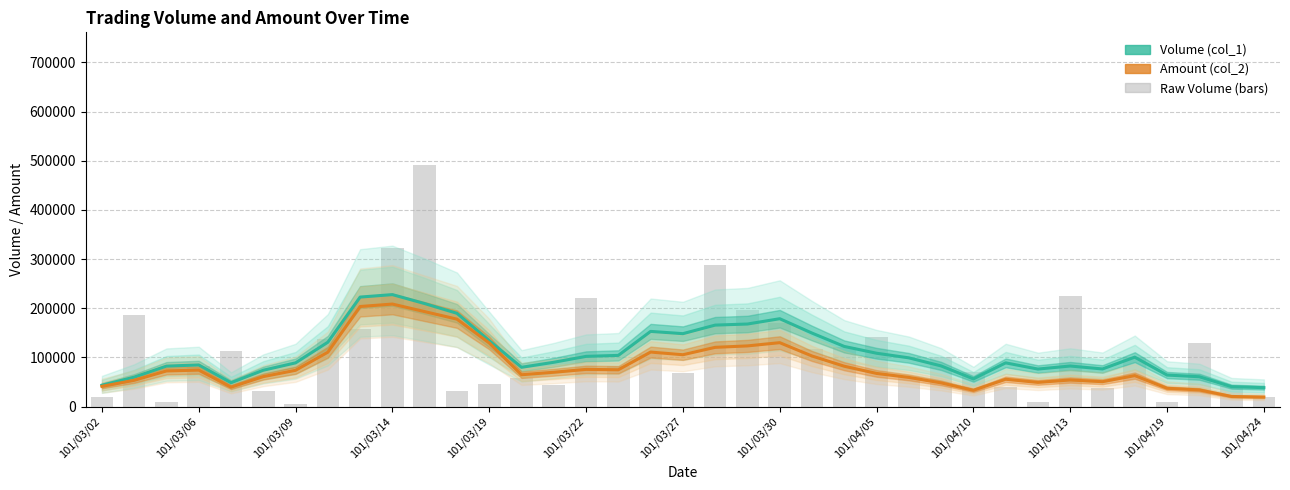

Rank the series by their maximum value, from lowest to highest.

Amount (col_2), Volume (col_1)